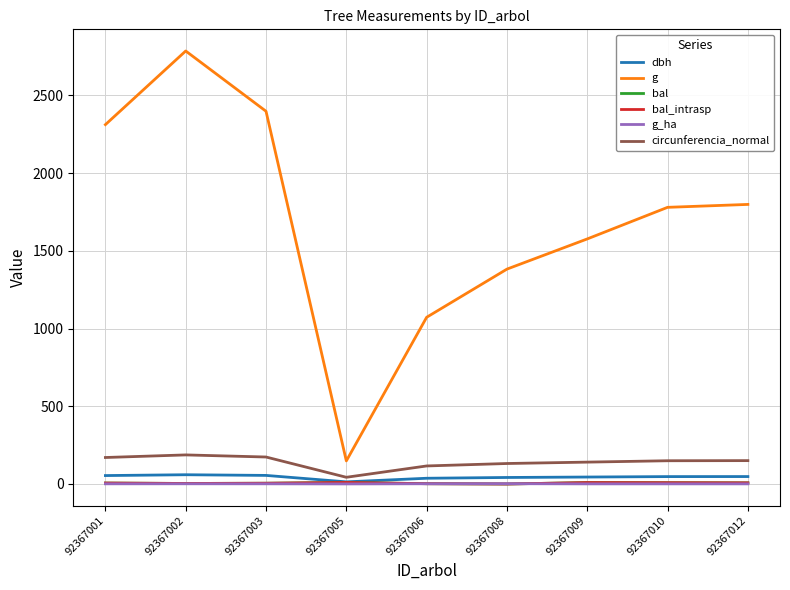

List the series in order of their peak value, lowest first.

g_ha, bal, bal_intrasp, dbh, circunferencia_normal, g